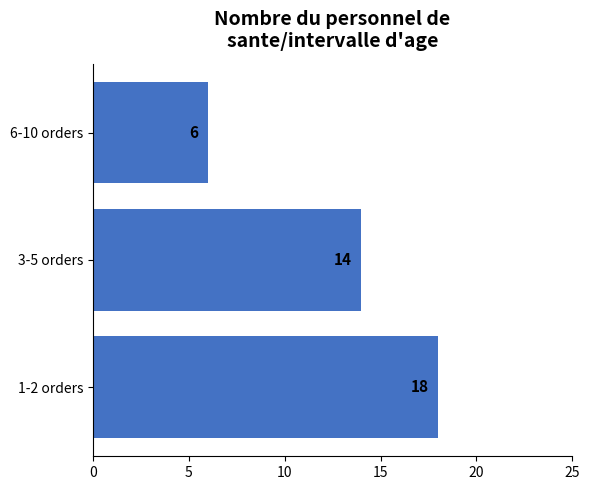

List the labels in order of value, largest first.

1-2 orders, 3-5 orders, 6-10 orders